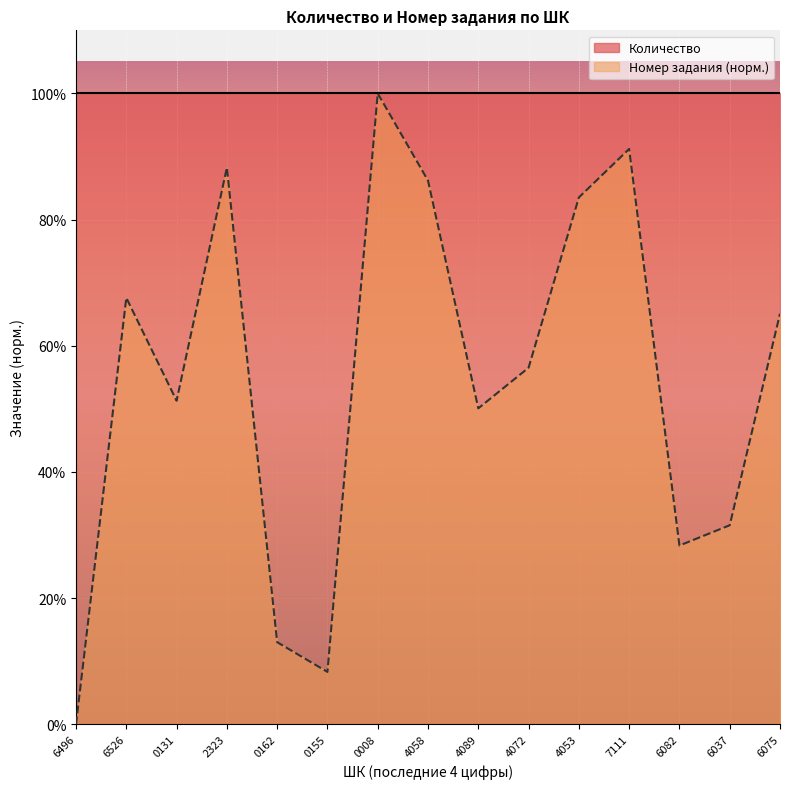

Where is the first local maximum?

6526